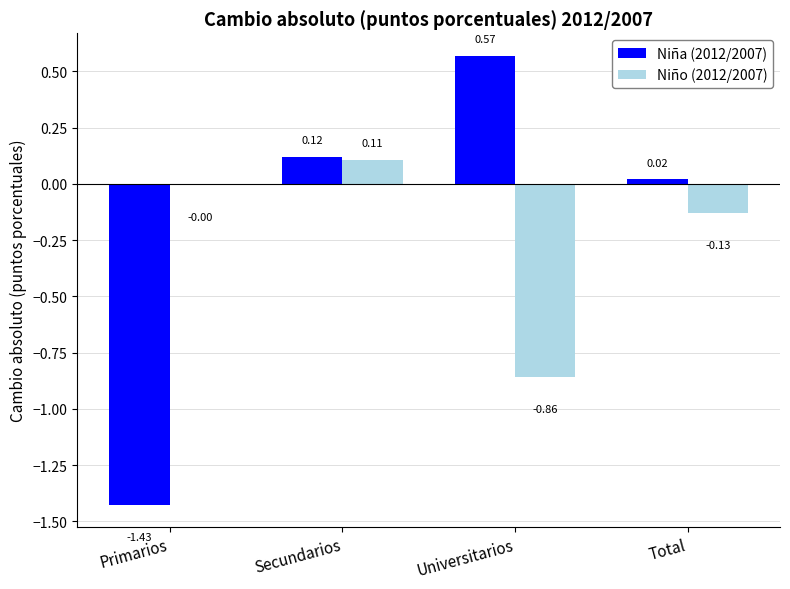

At which label does Niño (2012/2007) reach its peak?

Secundarios